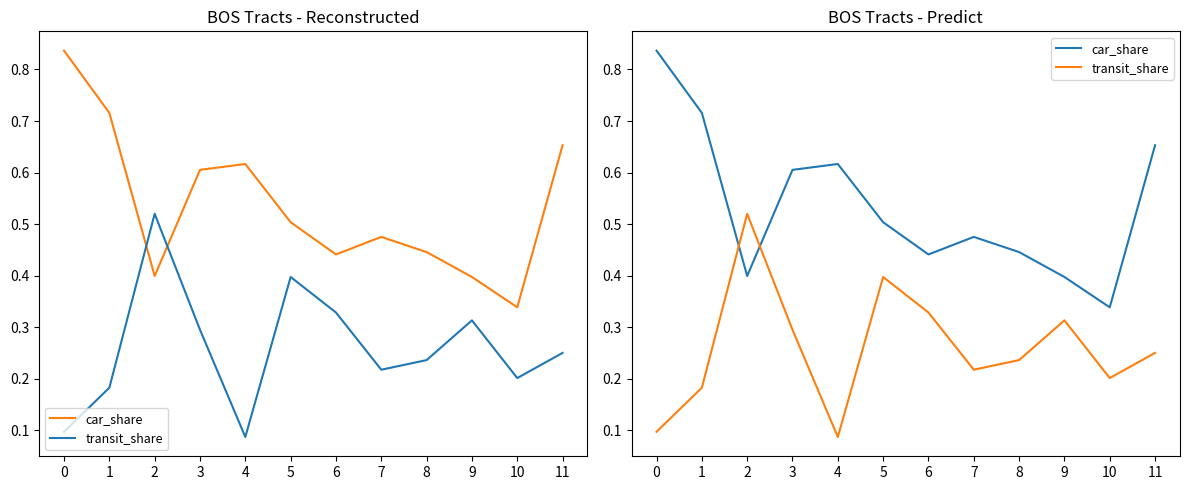

How many distinct data groups are displayed?

2